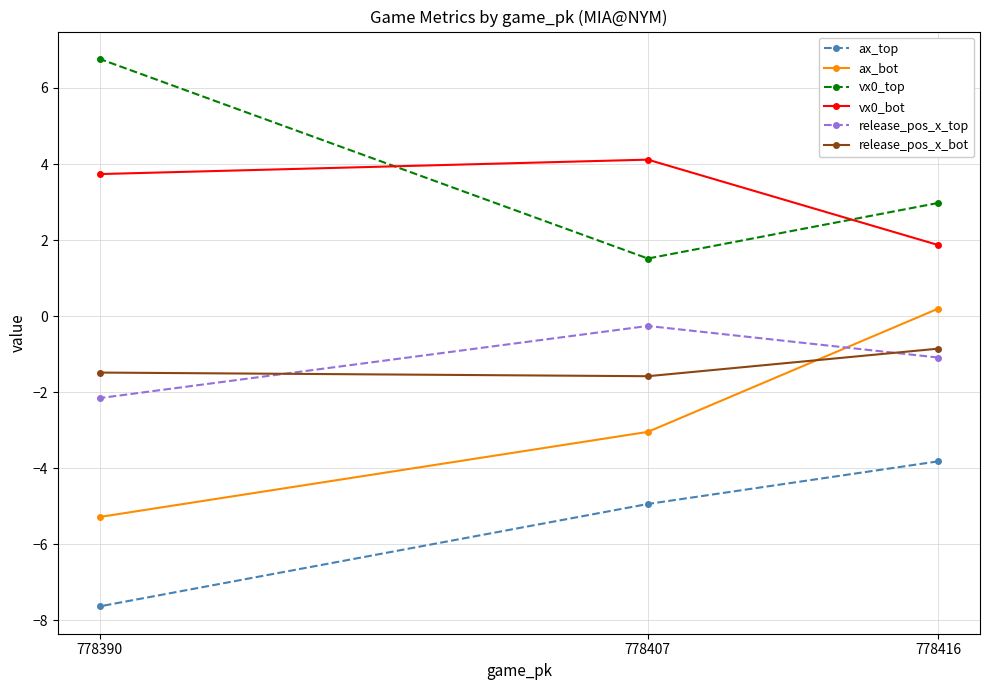

How many data points in vx0_top are less than 2?

1